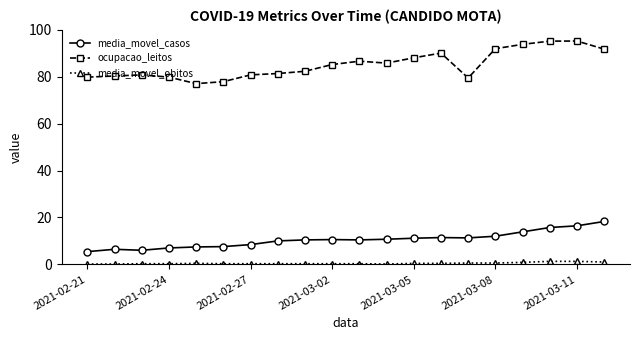

How many lines are shown in the chart?

3